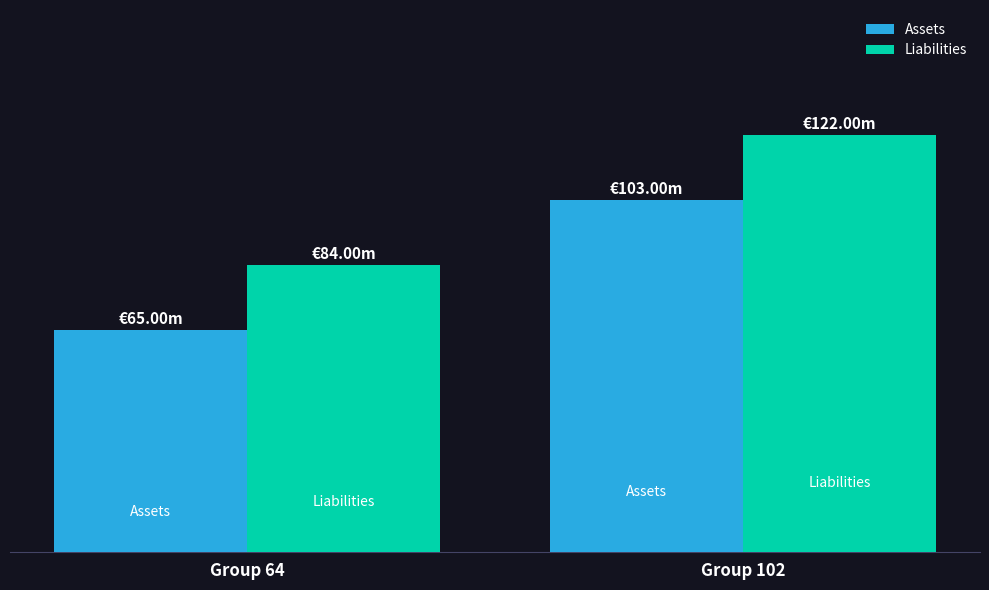

At how many categories does at least one series exceed 79?

2